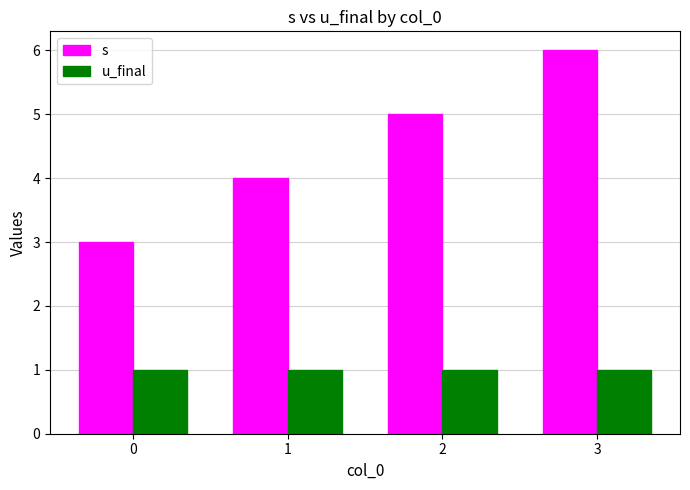

Is it true that u_final equals 1 at 0?

True